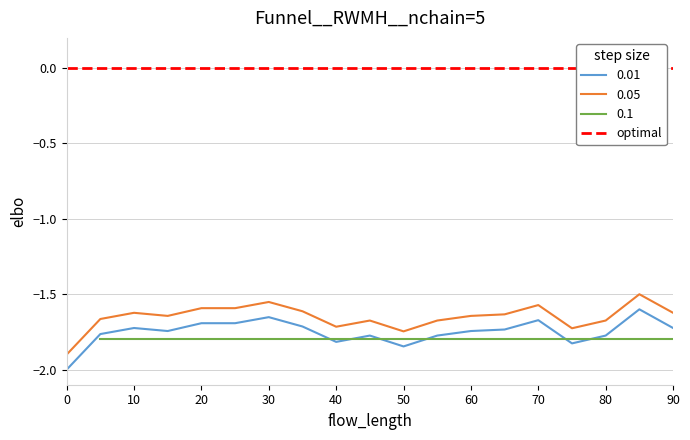

List the labels in order of 0.05 value, largest first.

85, 30, 70, 20, 25, 35, 10, 90, 65, 15, 60, 5, 45, 55, 80, 40, 75, 50, 0